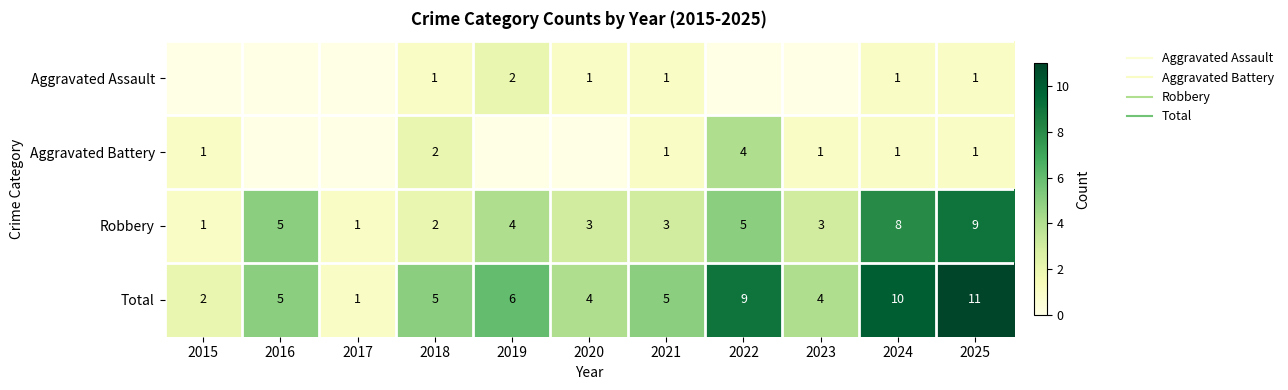

At which label does Aggravated Assault reach its minimum?

2015